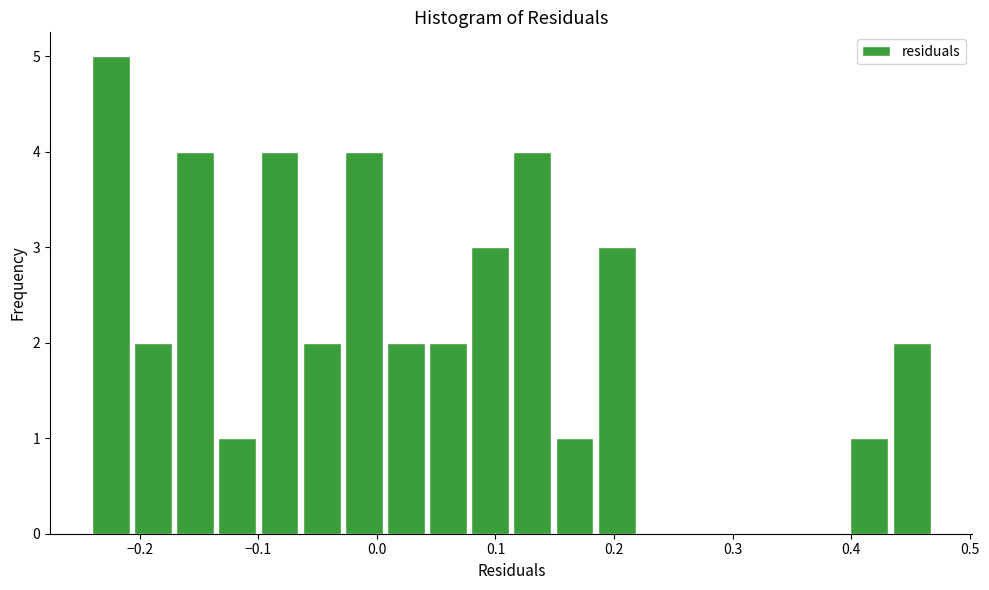

Around what value on the x-axis is the tallest bar? Give the approximate position of its centre, as read against the axis.

-0.22